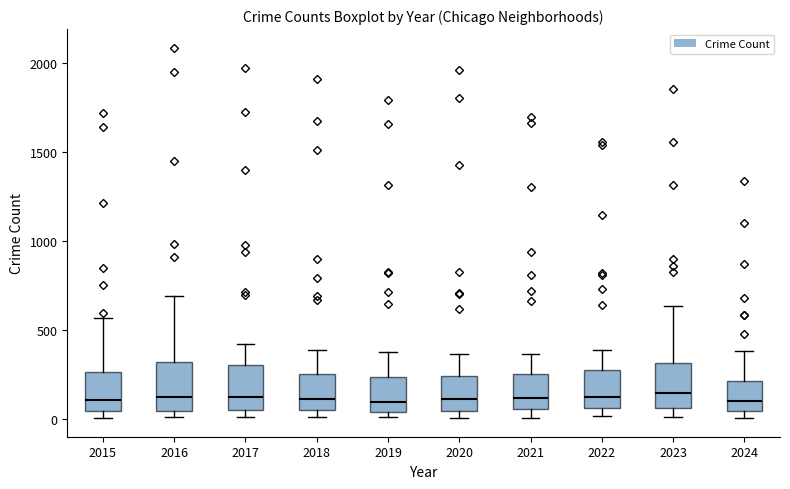

Reading left to right, transcribe this box plot: for each box, give where its median line is, the range the box spans, and where its two whiskers end, as read against the y-axis. The values are not printed on the chart, so give them approximately, as read against the axis.

2015: median 100, box 50 to 250, whiskers 0 to 550
2016: median 150, box 50 to 300, whiskers 0 to 700
2017: median 100, box 50 to 300, whiskers 0 to 400
2018: median 100, box 50 to 250, whiskers 0 to 400
2019: median 100, box 50 to 250, whiskers 0 to 400
2020: median 100, box 50 to 250, whiskers 0 to 350
2021: median 100, box 50 to 250, whiskers 0 to 350
2022: median 100, box 50 to 250, whiskers 0 to 400
2023: median 150, box 50 to 300, whiskers 0 to 650
2024: median 100, box 50 to 200, whiskers 0 to 400